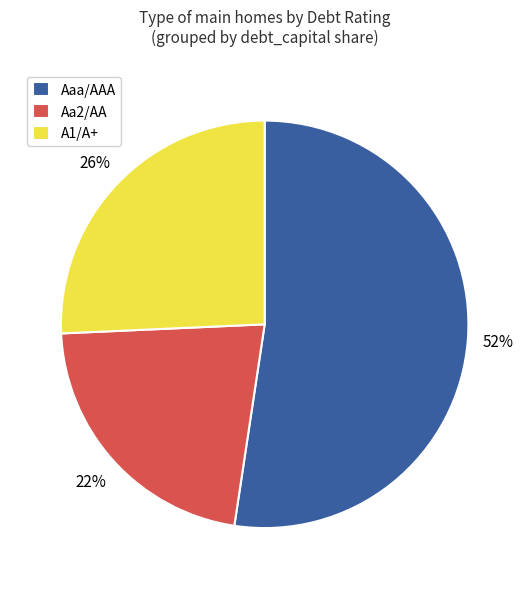

Is it true that A1/A+ is 16% of the pie?

False